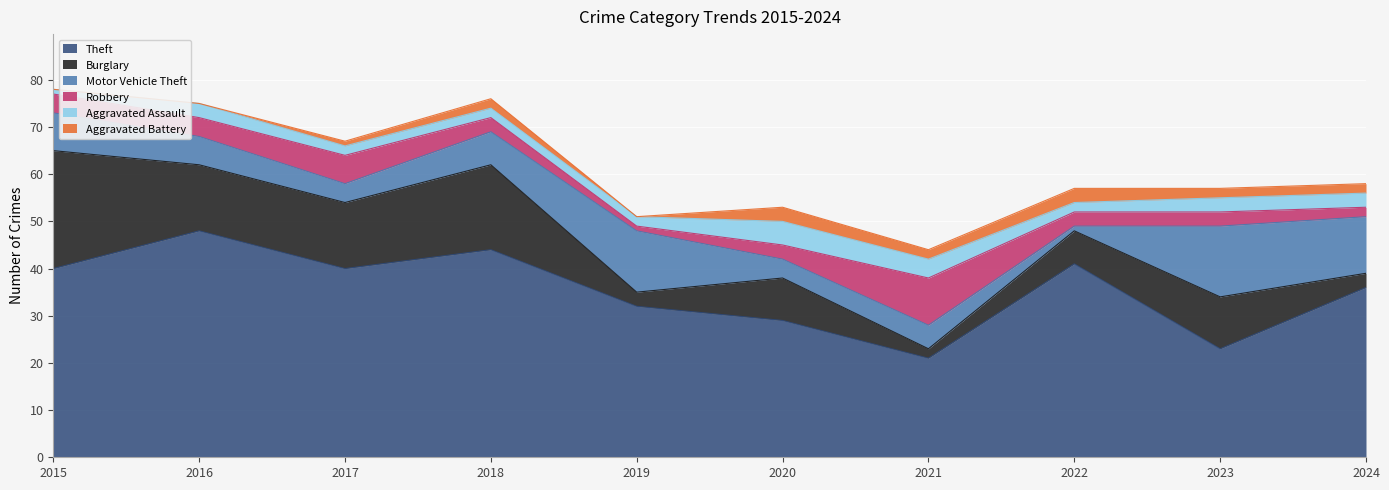

How many data points in Aggravated Assault are less than 3?

5